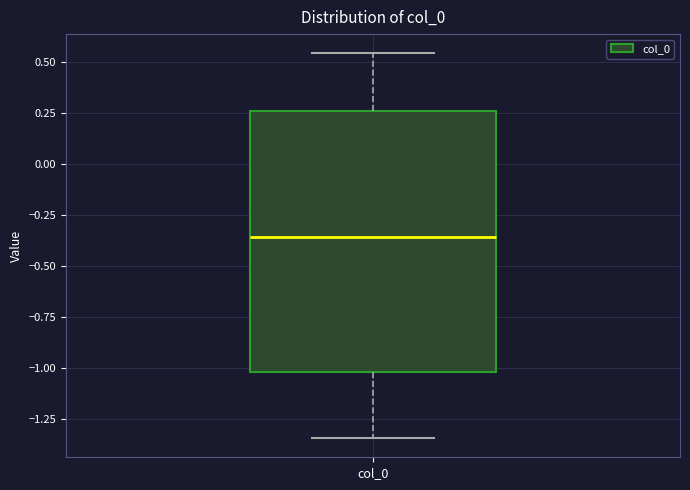

Read this box plot against the y-axis: the position of the median line, the range covered by the box, and the ends of both whiskers. The values are not printed on the chart, so give them approximately, as read against the axis.

median -0.35, box -1.00 to 0.25, whiskers -1.35 to 0.55